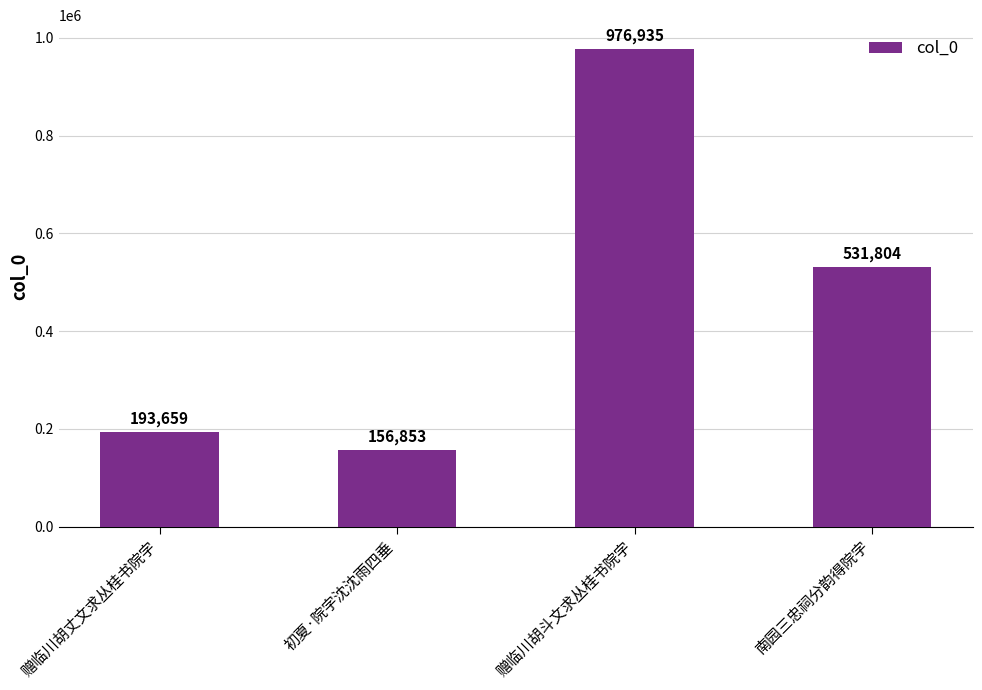

How many bars are there in total?

4